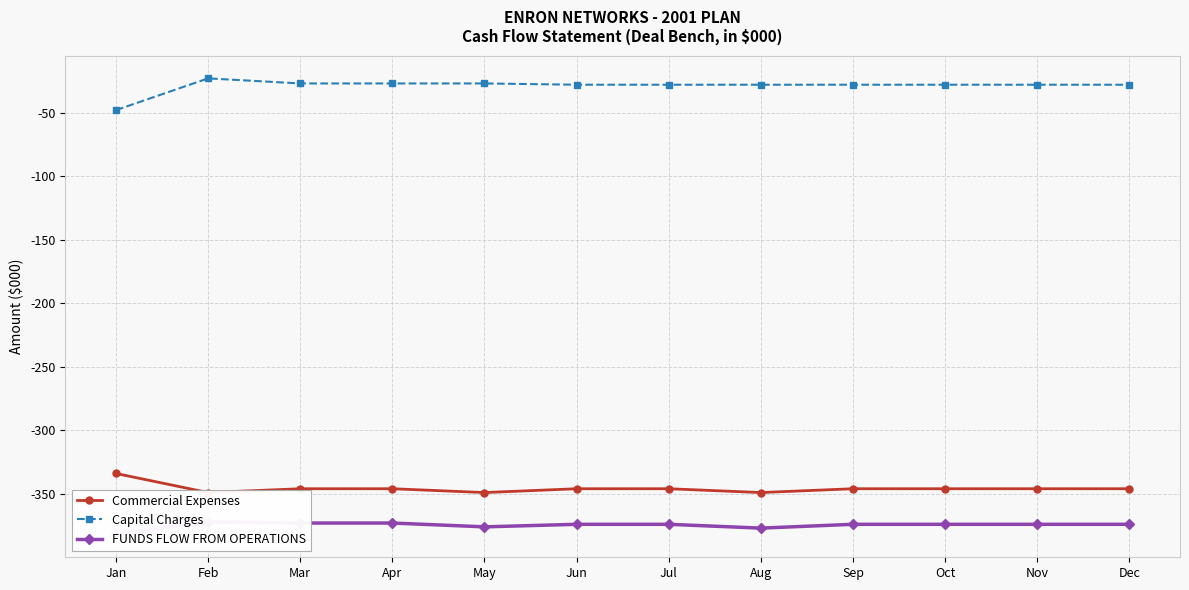

Is it true that Commercial Expenses equals -349 at Feb?

True